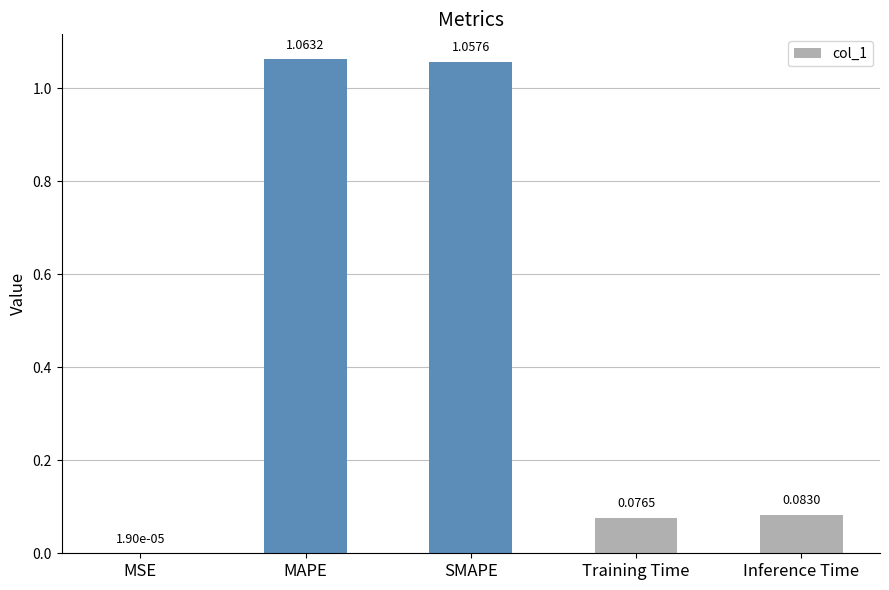

Between Training Time and SMAPE, which is larger?

SMAPE